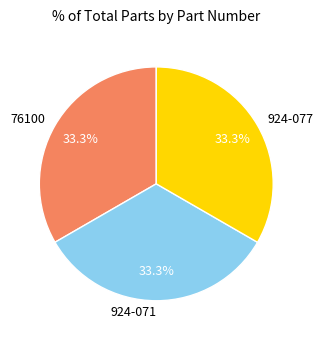

Is there any slice that represents more than half of the pie?

No